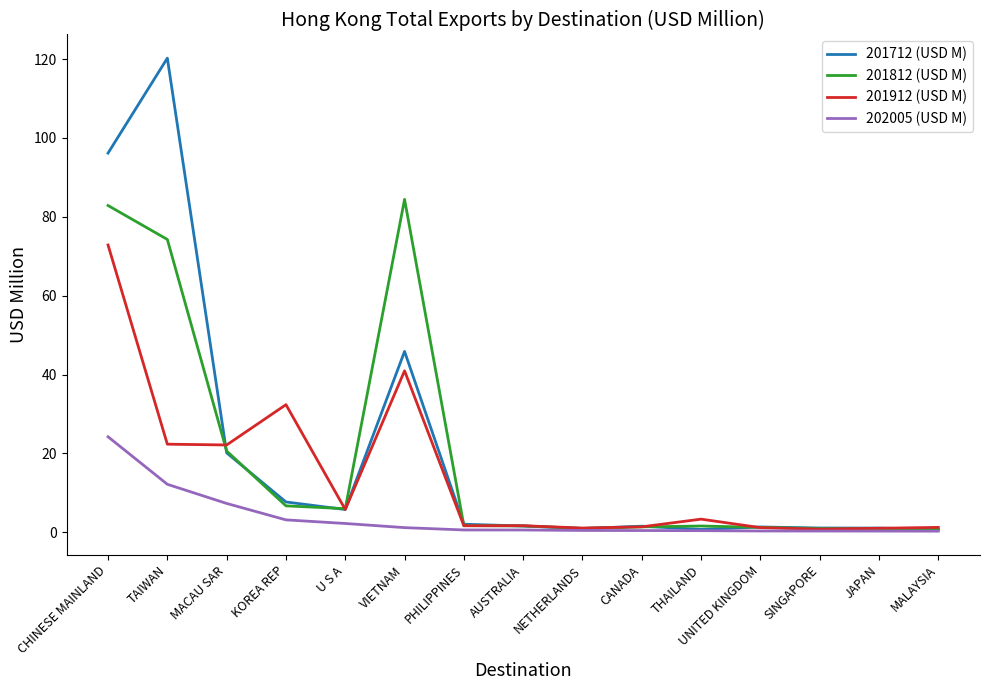

What is the maximum value for 202005 (USD M)?

24.2